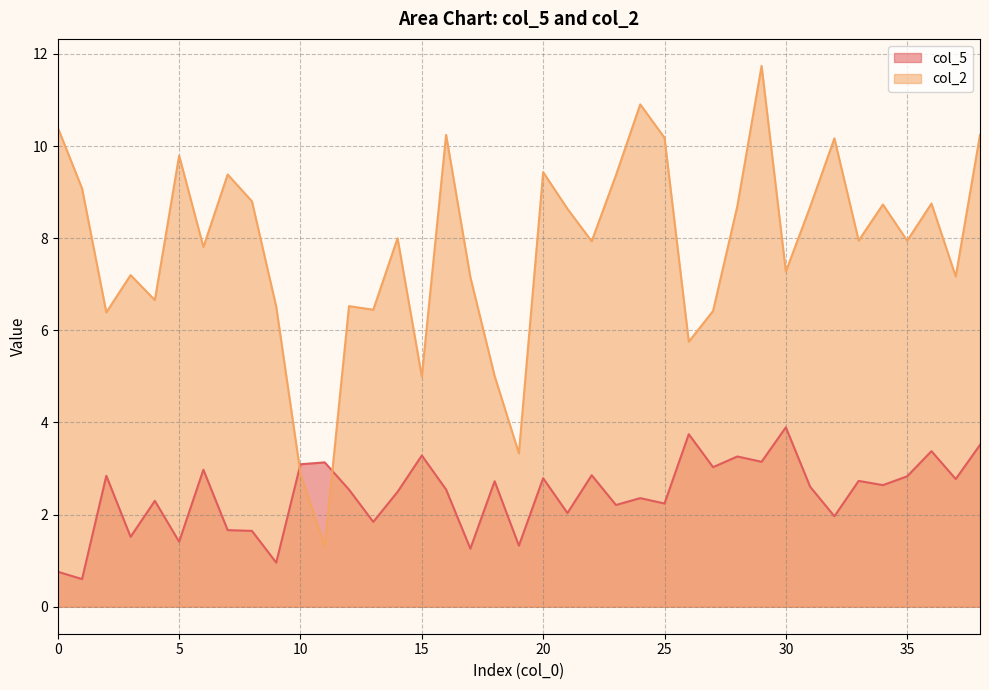

Reading left to right, list all the values displayed in this chart.

col_5: 0=0.8	1=0.6	2=2.8	3=1.5	4=2.3	5=1.4	6=3.0	7=1.7	8=1.6	9=1.0	10=3.1	11=3.1	12=2.5	13=1.8	14=2.5	15=3.3	16=2.5	17=1.3	18=2.7	19=1.3	20=2.8	21=2.0	22=2.9	23=2.2	24=2.4	25=2.2	26=3.7	27=3.0	28=3.3	29=3.1	30=3.9	31=2.6	32=2.0	33=2.7	34=2.6	35=2.8	36=3.4	37=2.8	38=3.5
col_2: 0=10.4	1=9.1	2=6.4	3=7.2	4=6.7	5=9.8	6=7.8	7=9.4	8=8.8	9=6.5	10=2.9	11=1.3	12=6.5	13=6.4	14=8.0	15=5.0	16=10.2	17=7.2	18=5.0	19=3.3	20=9.4	21=8.6	22=7.9	23=9.4	24=10.9	25=10.2	26=5.8	27=6.4	28=8.7	29=11.7	30=7.3	31=8.7	32=10.2	33=7.9	34=8.7	35=7.9	36=8.8	37=7.2	38=10.2